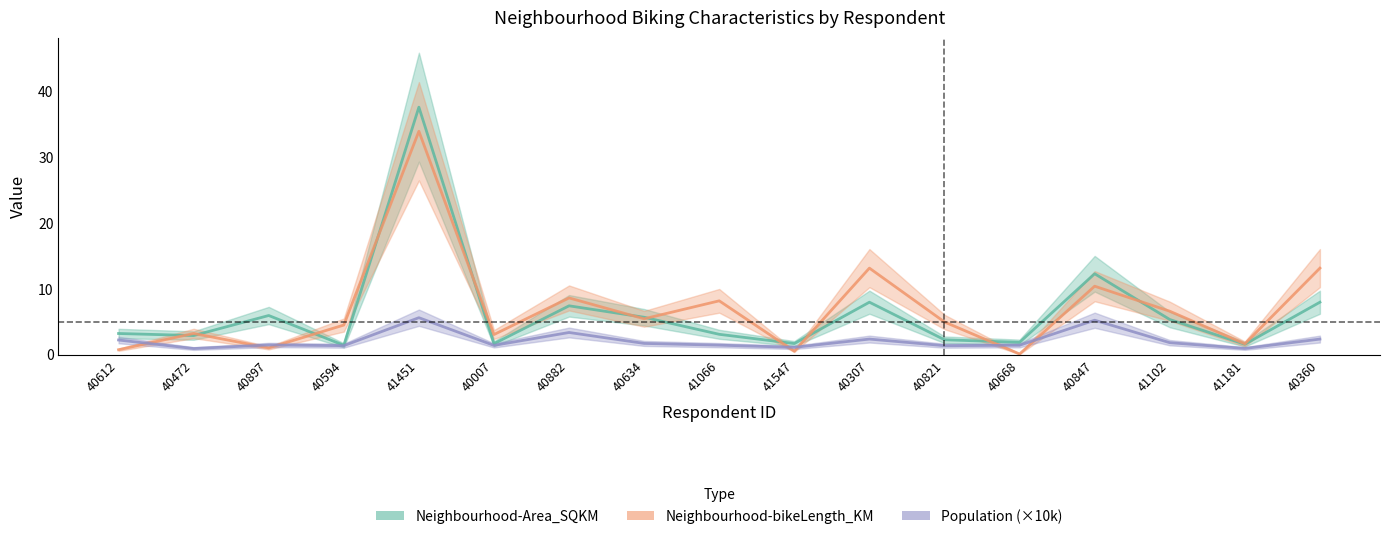

What position from the right is 40847?

4